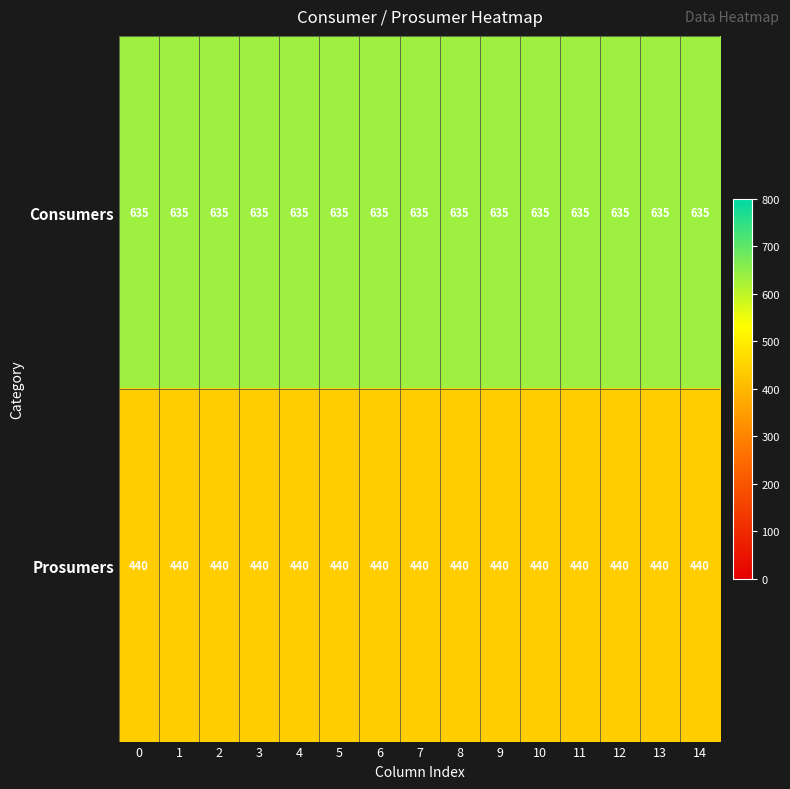

What is the total value across all series at 10?

1075